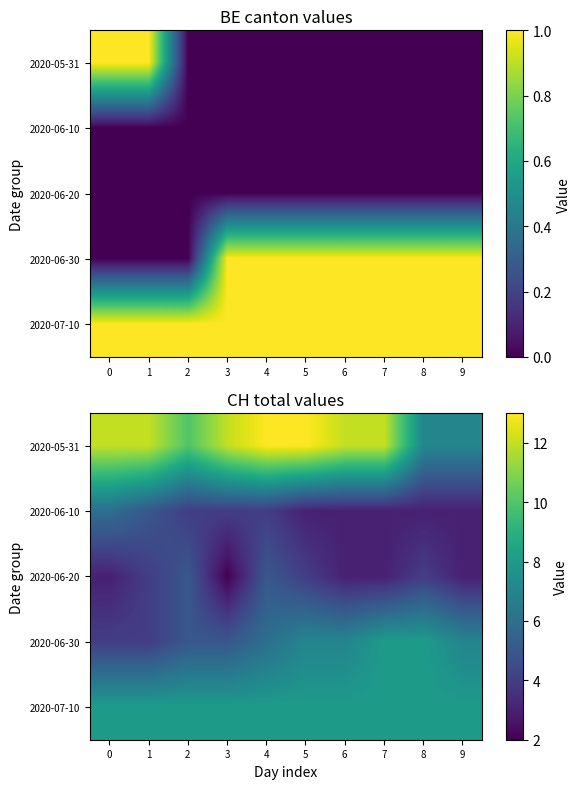

Is it true that 2020-07-10 equals 5 at 6?

False